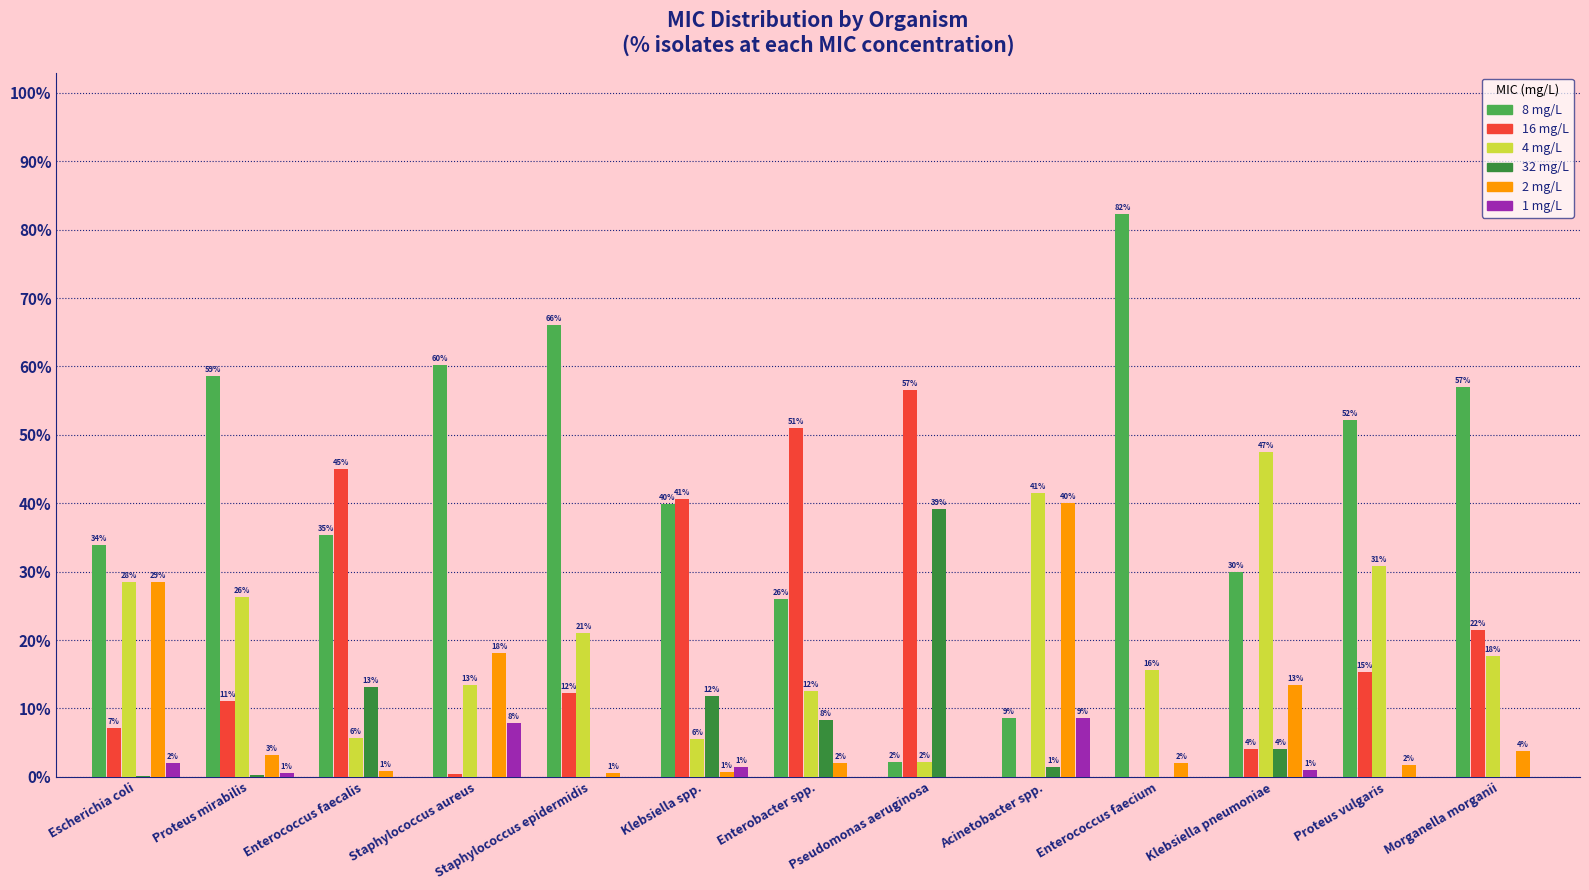

True or false: 1 mg/L has a value of 0.0 at Morganella morganii.

True